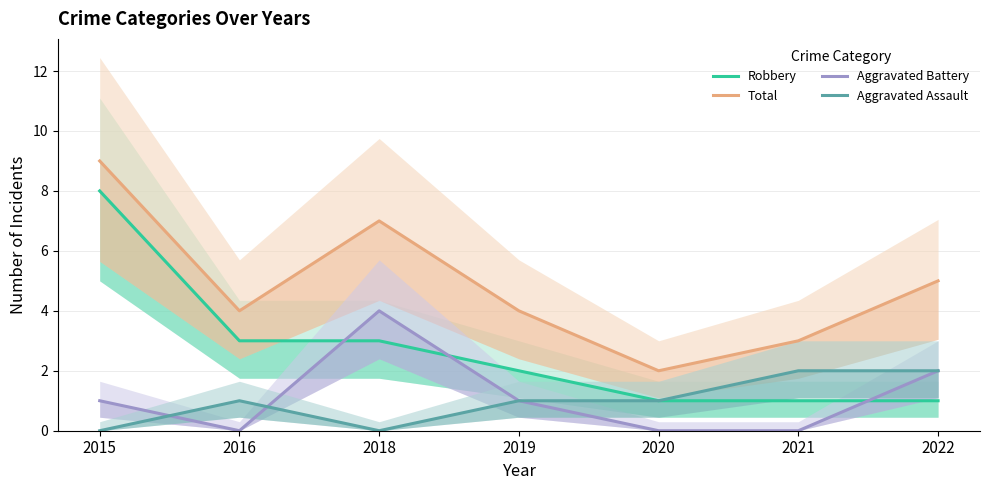

What is the value of the Total point at the 6th from the left?

3